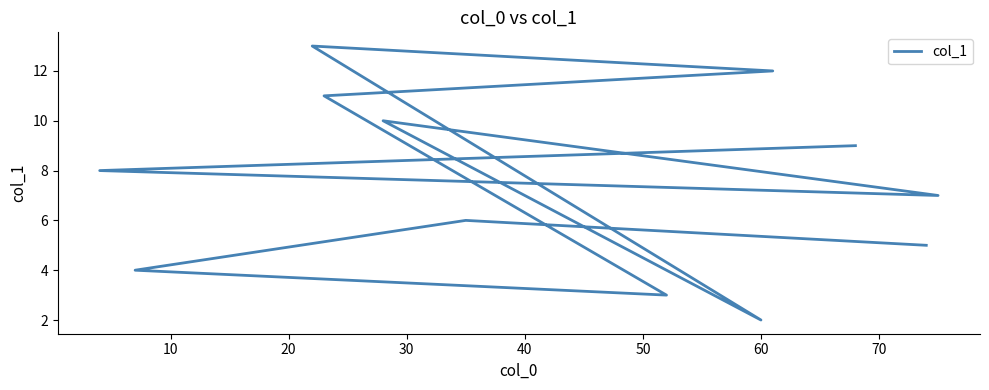

Count the number of data series in this chart.

1